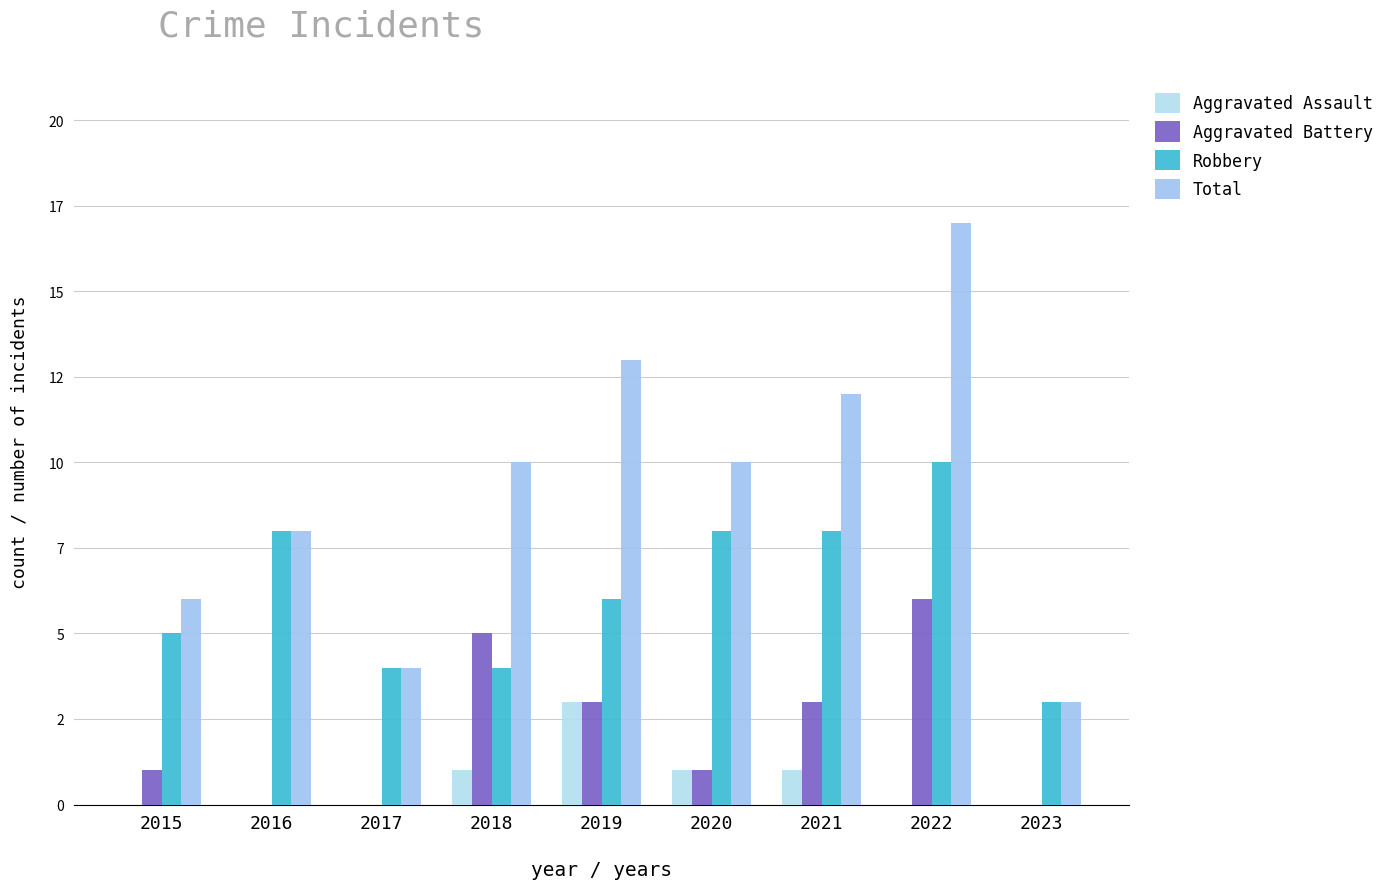

Which has a higher value, 2019 or 2016?

2019